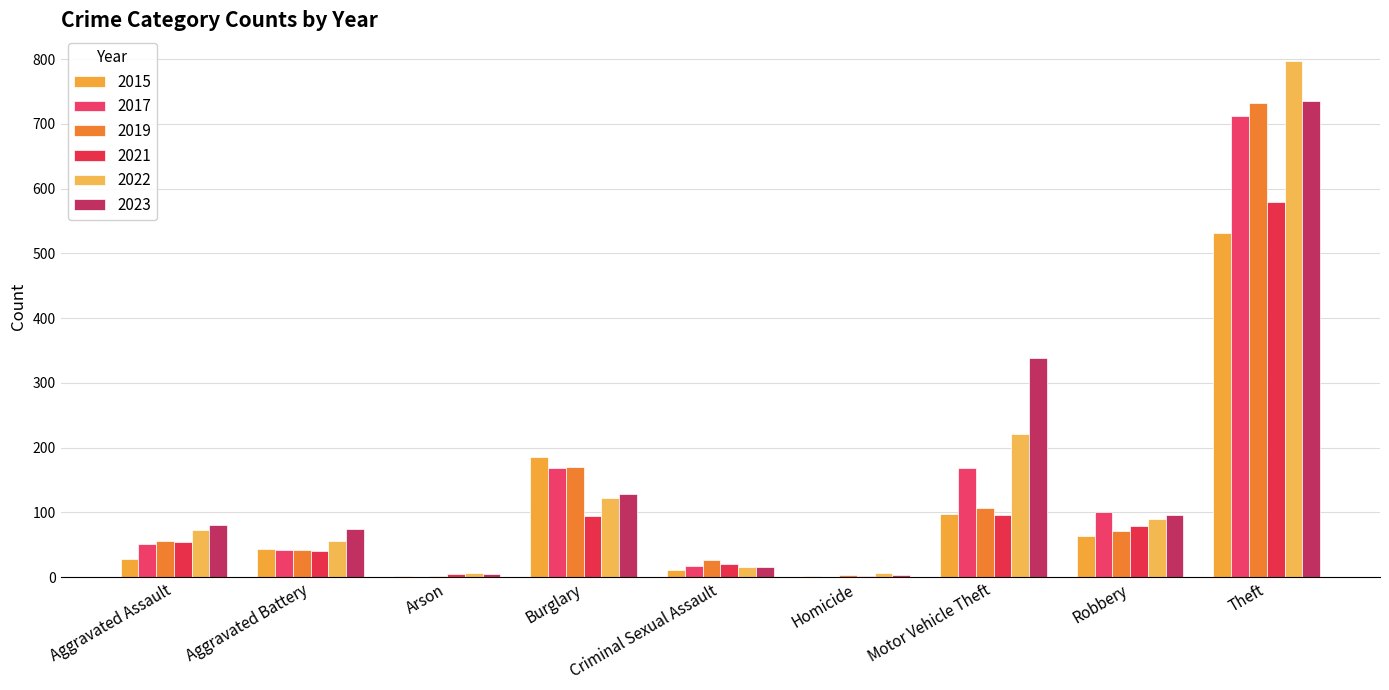

Which series changed the most between Aggravated Assault and Homicide?

2023